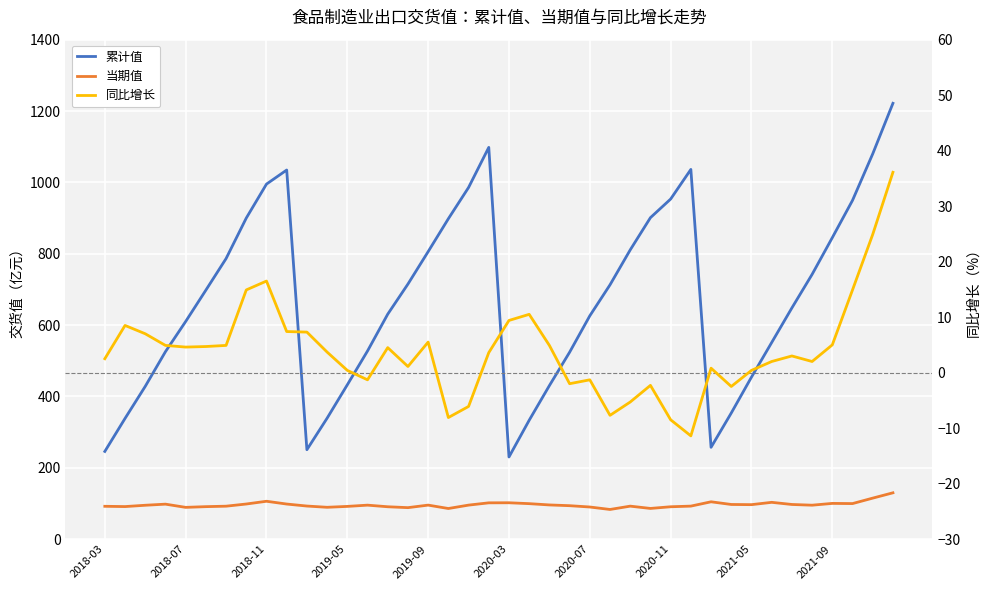

What is the maximum value for 当期值?

129.7